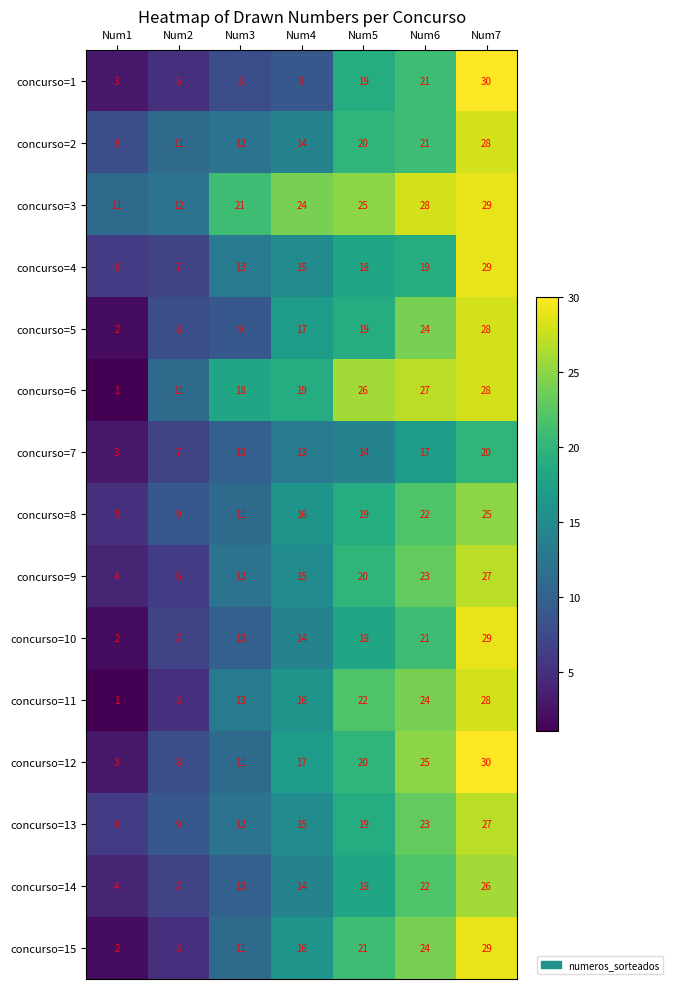

What is the minimum value for concurso=1?

3